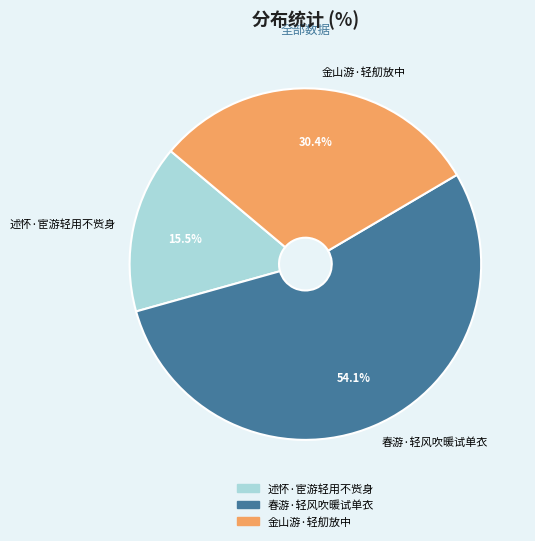

Which slice is the largest?

春游·轻风吹暖试单衣